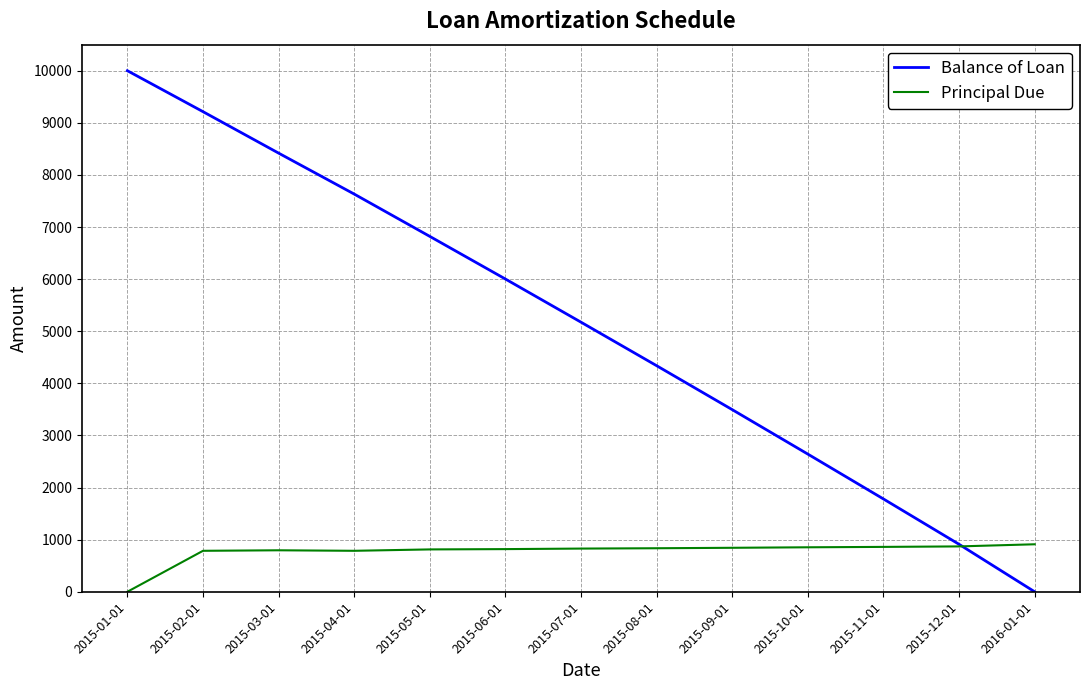

True or false: Principal Due has a value of 299.7 at 2016-01-01.

False